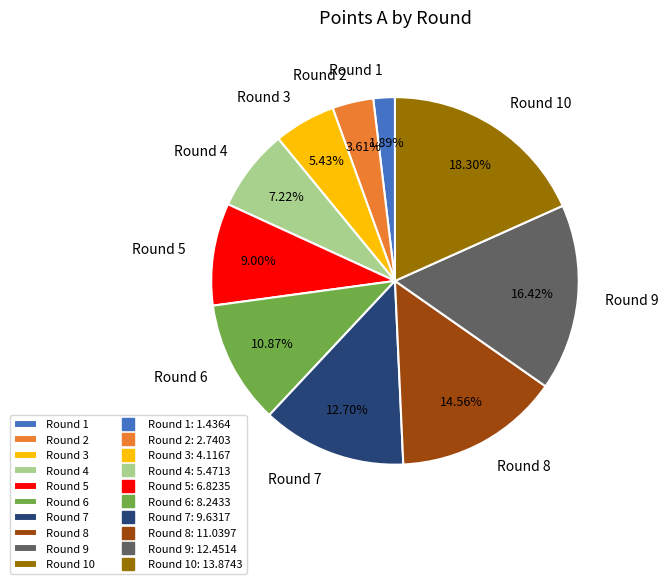

What is the total percentage of Round 2 and Round 1?

5.5%